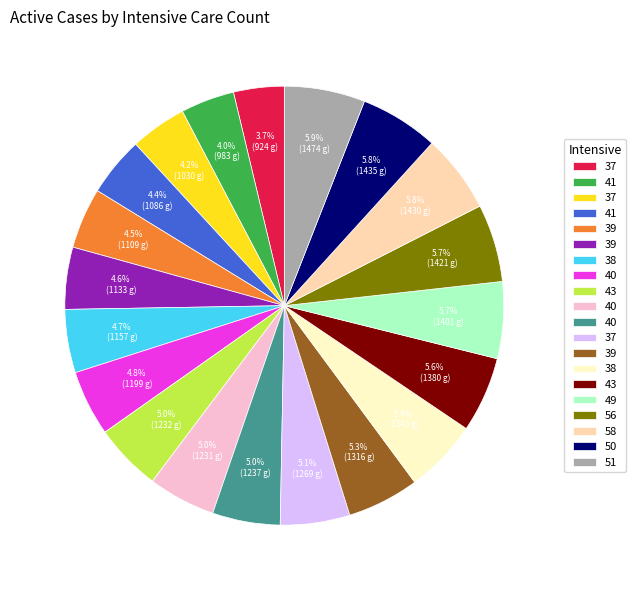

Count the number of slices in the pie.

20